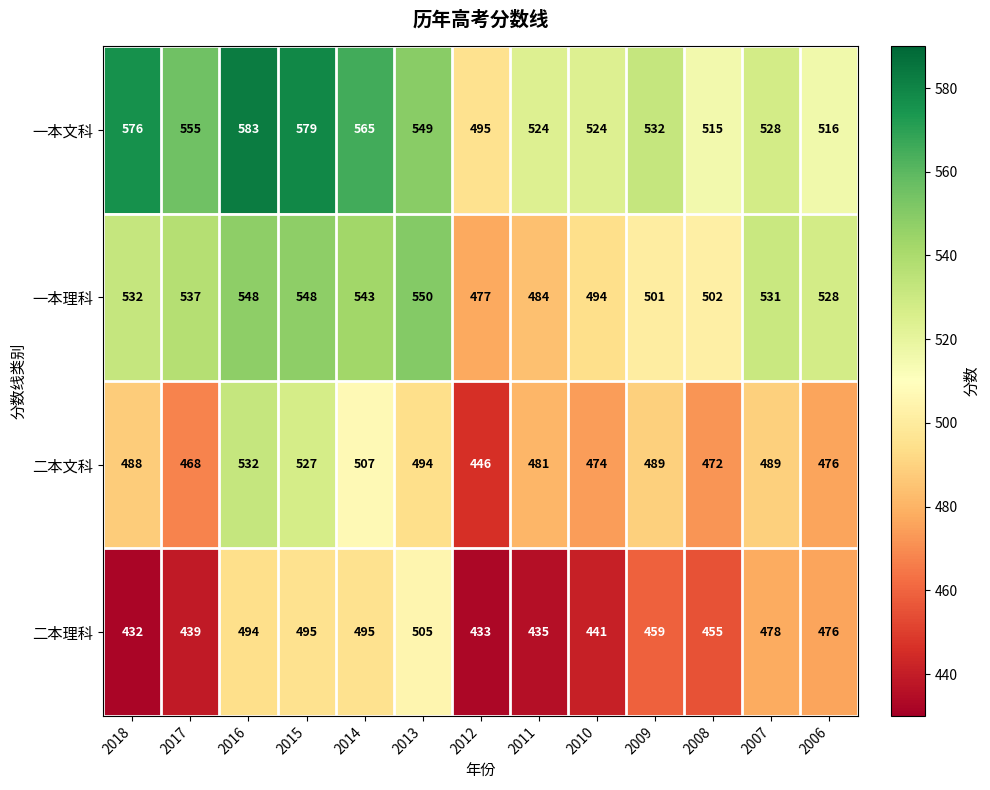

How many distinct data groups are displayed?

4